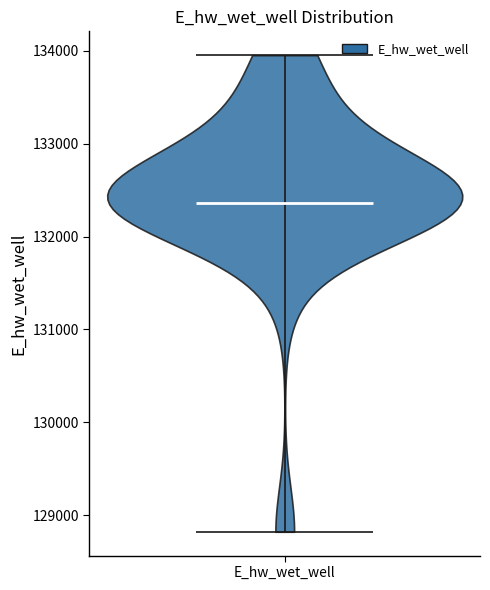

Where does the median line of the violin for E_hw_wet_well sit on the y-axis? The values are not printed on the chart, so give them approximately, as read against the axis.

132400